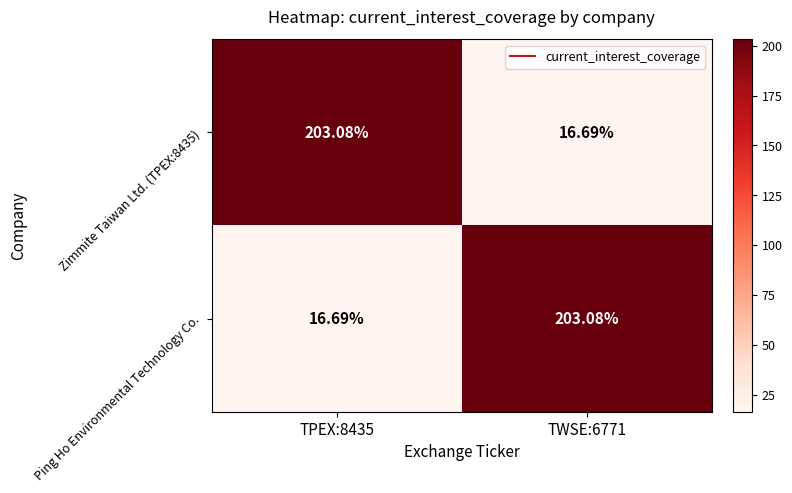

Is the value of Ping Ho Environmental Technology Co. at TPEX:8435 greater than the value of Zimmite Taiwan Ltd. (TPEX:8435) at TPEX:8435?

No